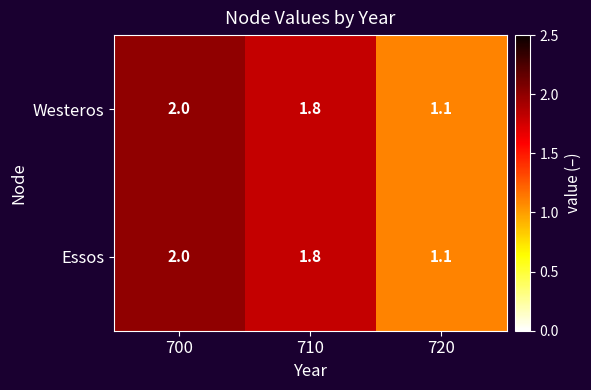

What is the average value of the Essos series?

1.6